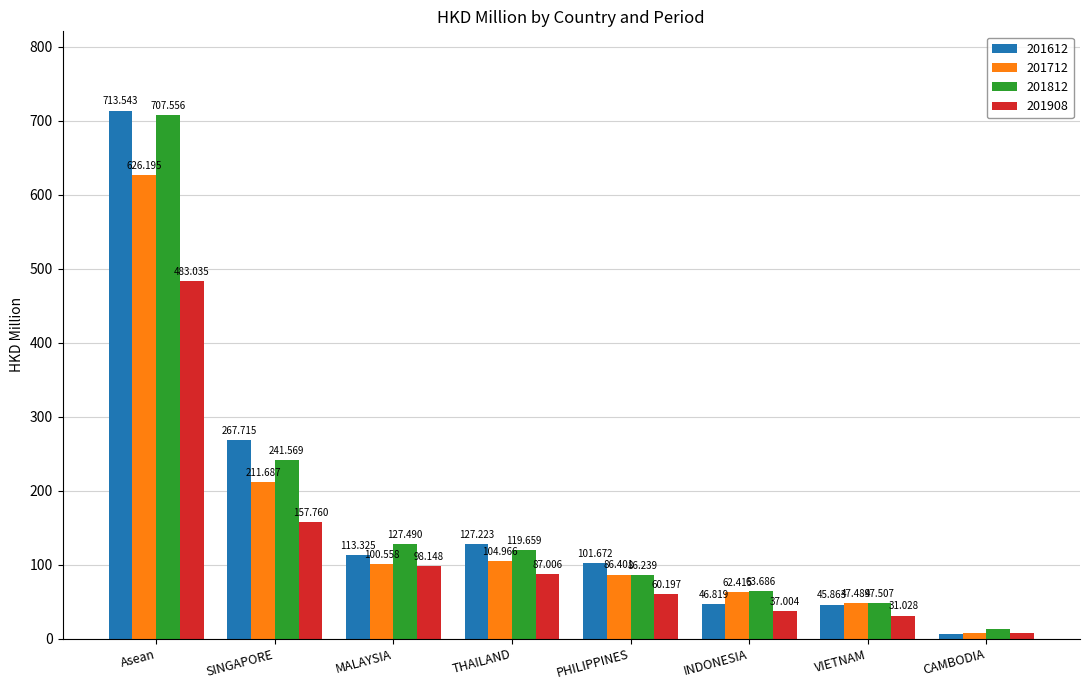

What is the value of the 201712 bar at the 5th from the left?

86.4